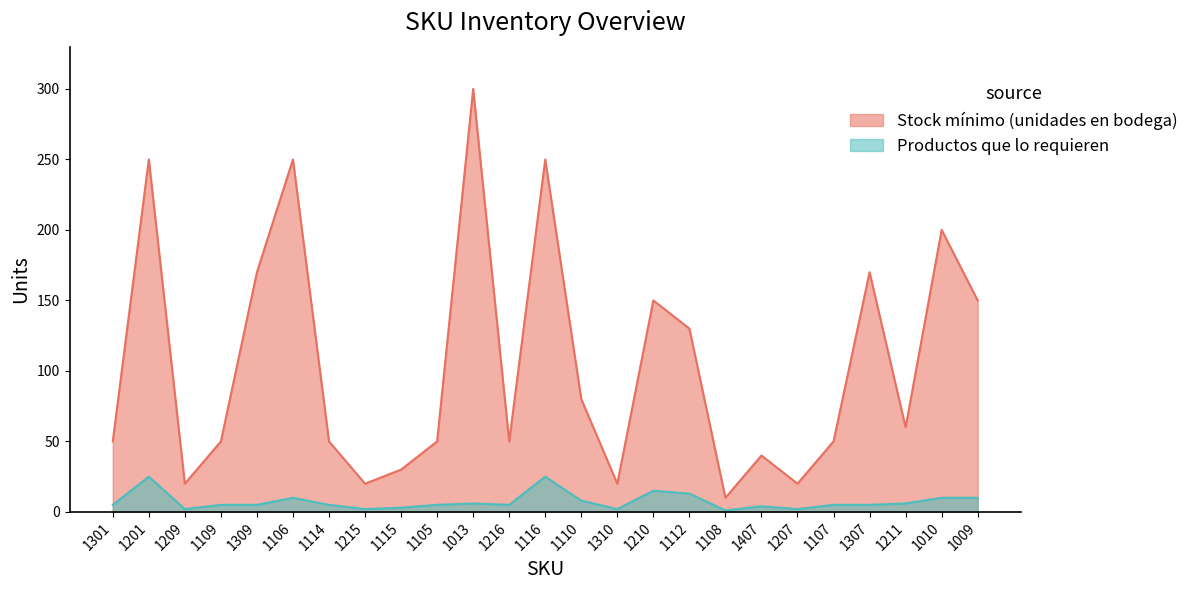

Reading left to right, transcribe all the data shown in this chart.

Stock mínimo (unidades en bodega): 50	250	20	50	170	250	50	20	30	50	300	50	250	80	20	150	130	10	40	20	50	170	60	200	150
Productos que lo requieren: 5	25	2	5	5	10	5	2	3	5	6	5	25	8	2	15	13	1	4	2	5	5	6	10	10